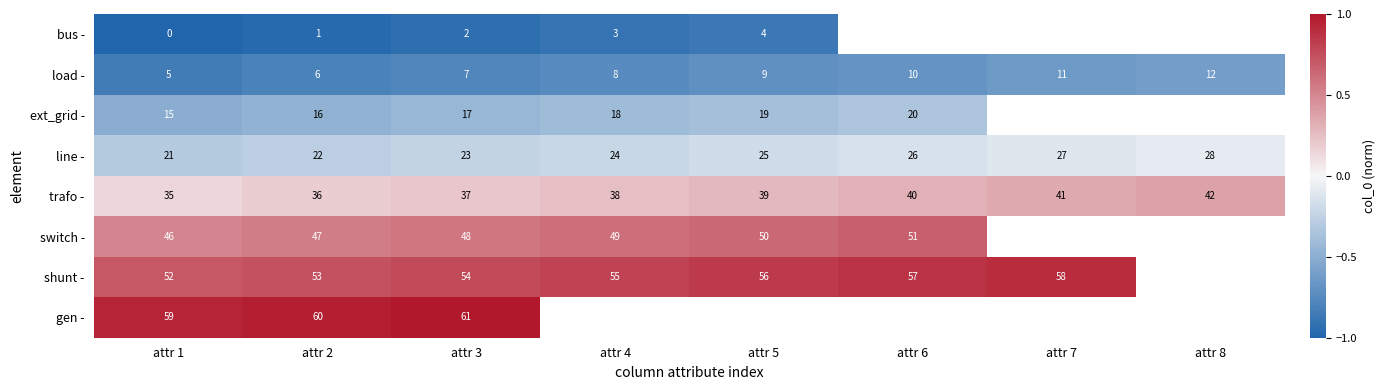

At which category is the sum across all series the highest?

attr 3